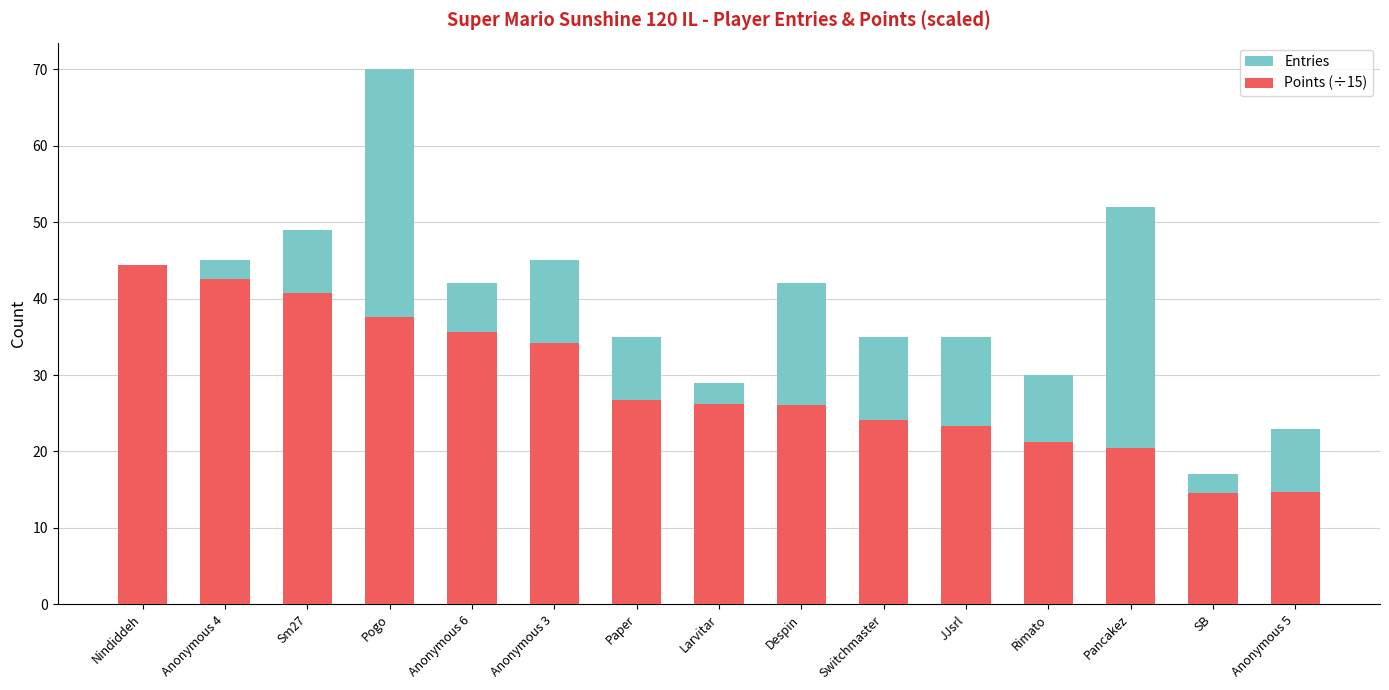

How many bars are there in total?

30